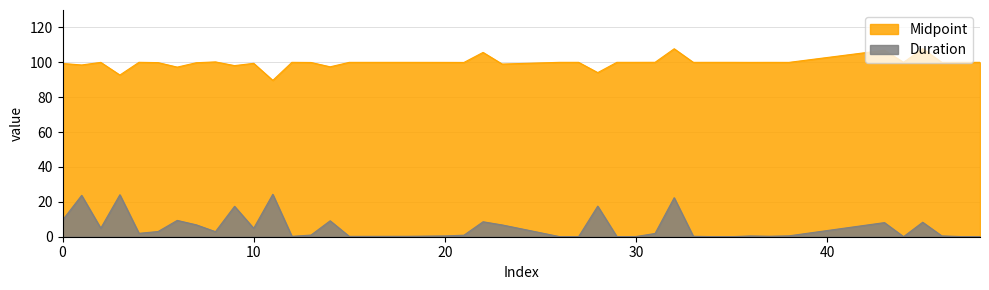

Rank the series at 36 from lowest to highest value.

Duration, Midpoint